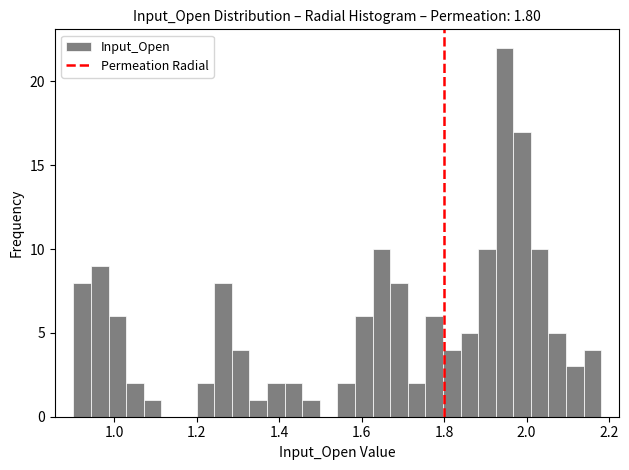

Around what value on the x-axis is the tallest bar? Give the approximate position of its centre, as read against the axis.

1.94